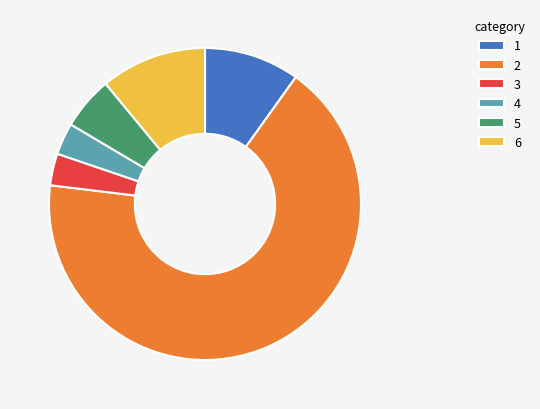

The 3 slice represents 3% of the pie. True or false?

True